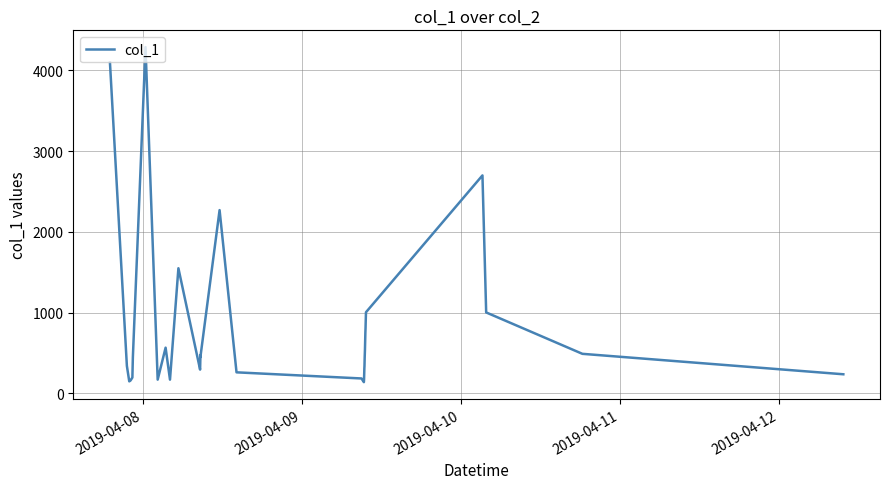

The value at 9 is 807.9. True or false?

False